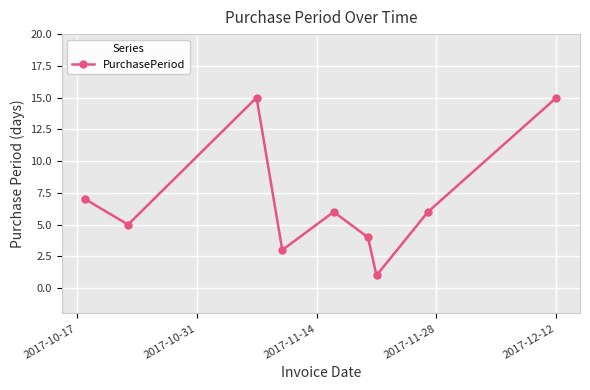

What is the difference between the second highest and minimum values?

14